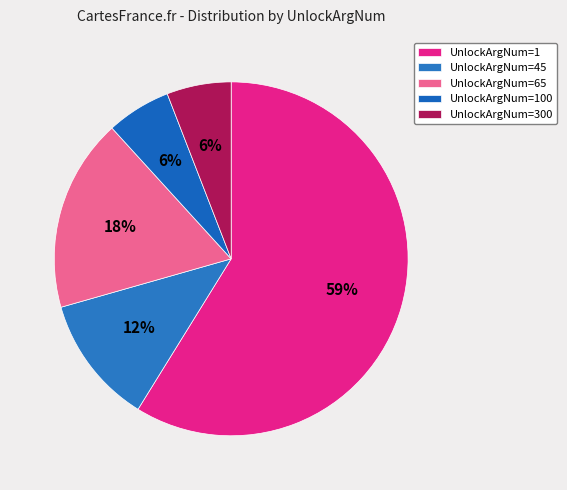

Count the number of slices in the pie.

5